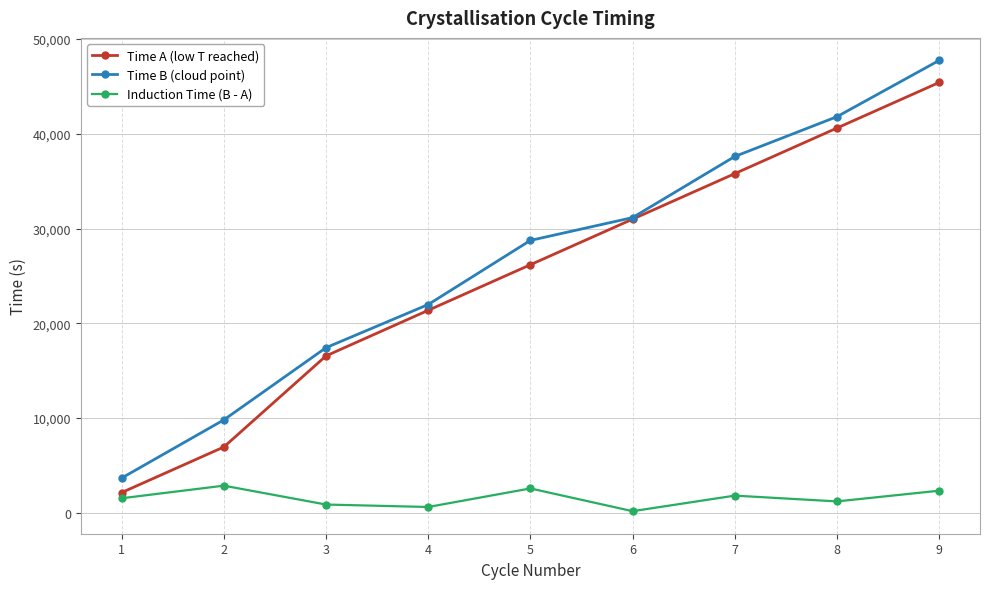

At which category is the sum across all series the highest?

9